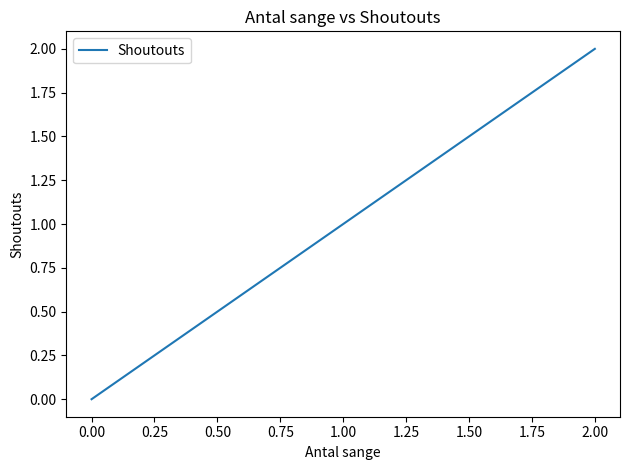

What is the difference between the maximum and minimum values?

2